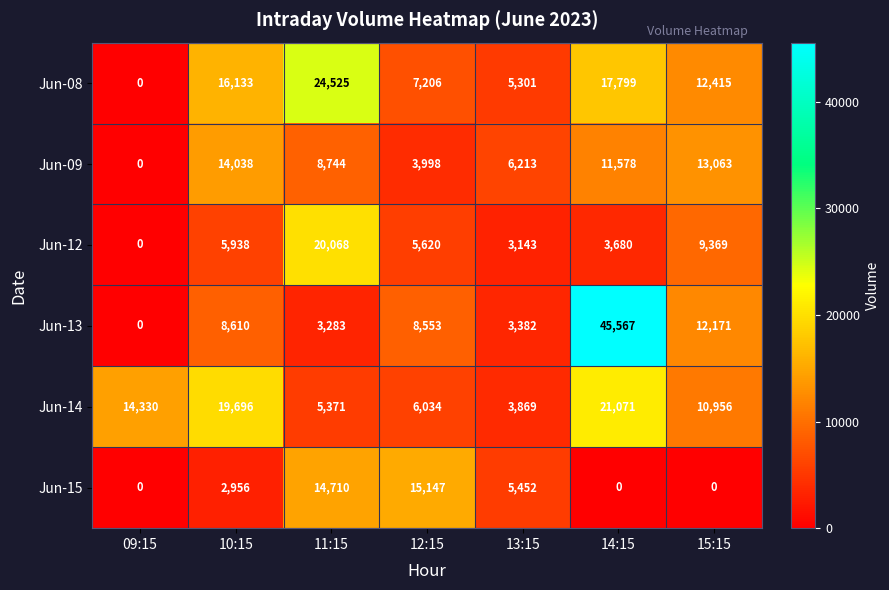

At which label does Jun-15 reach its peak?

12:15